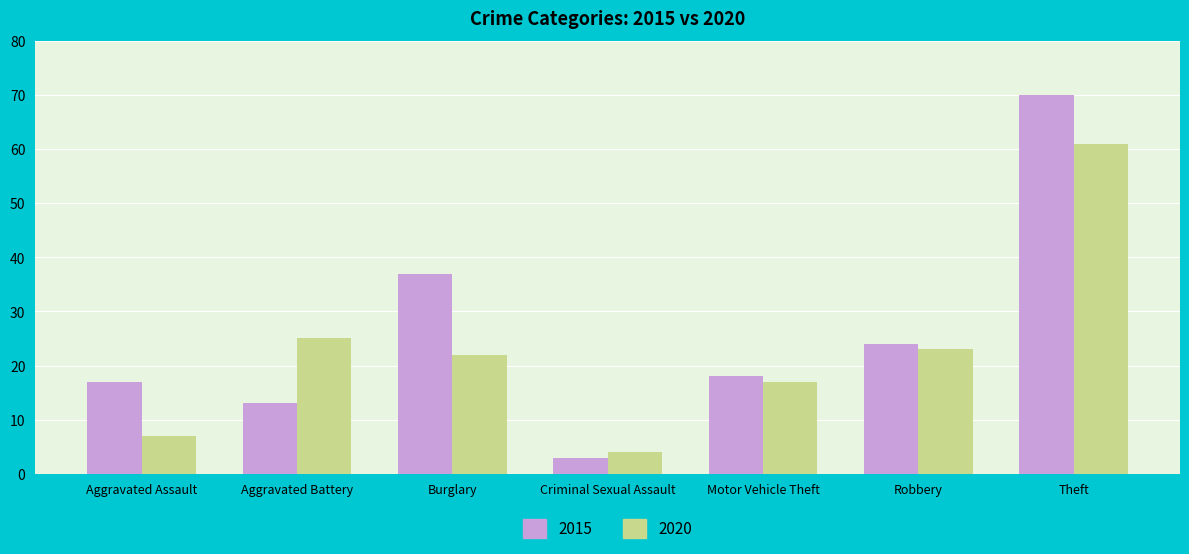

The 2015 series shows 24 at Robbery. True or false?

True